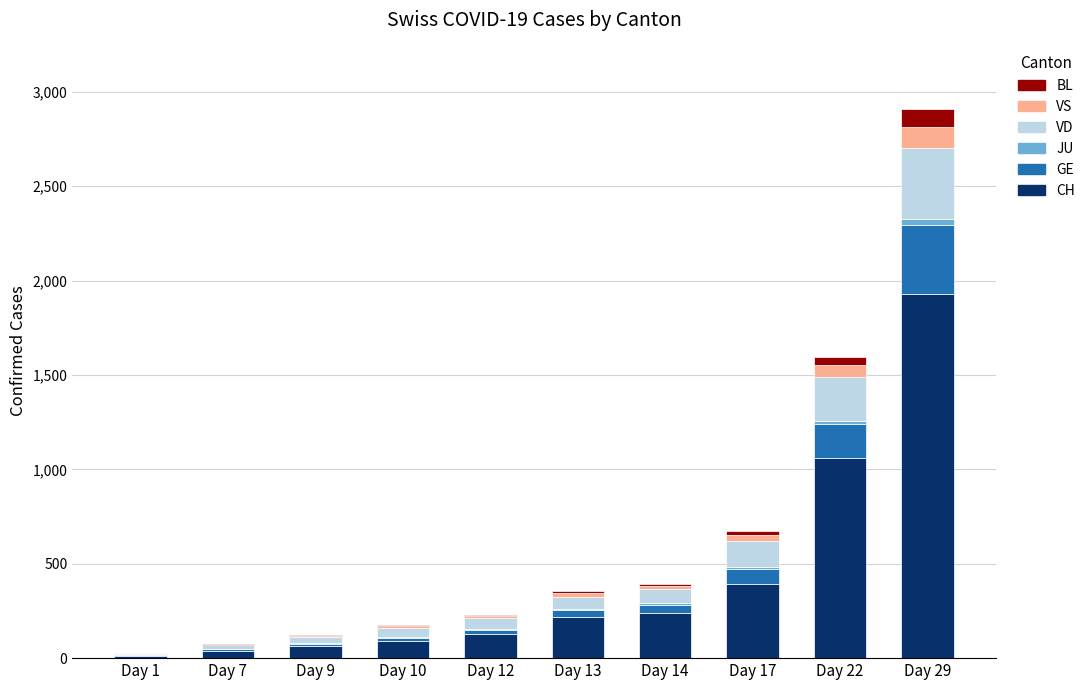

At which category is the sum across all series the highest?

Day 29